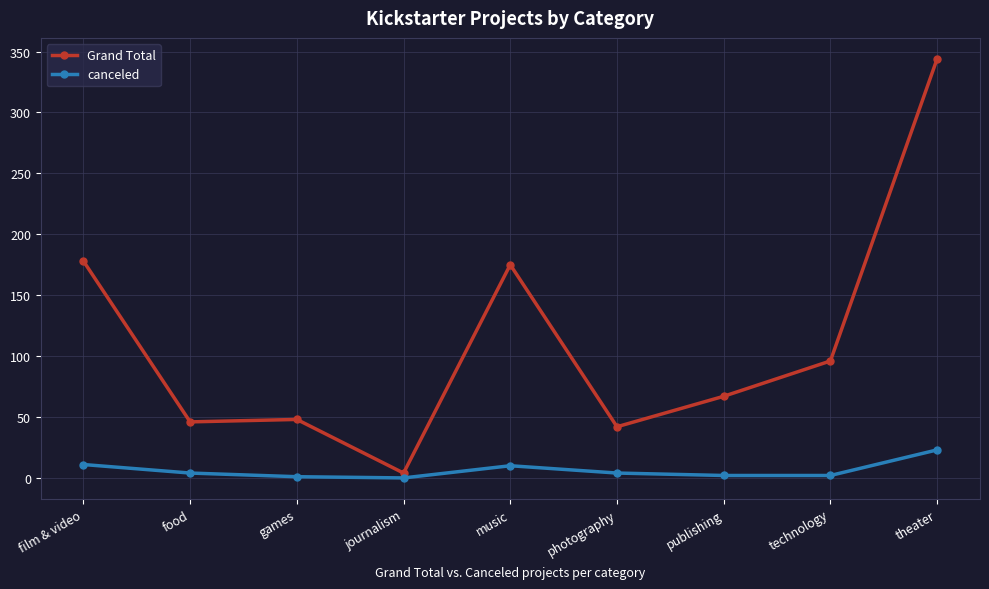

Between film & video and games, which series saw the biggest shift?

Grand Total